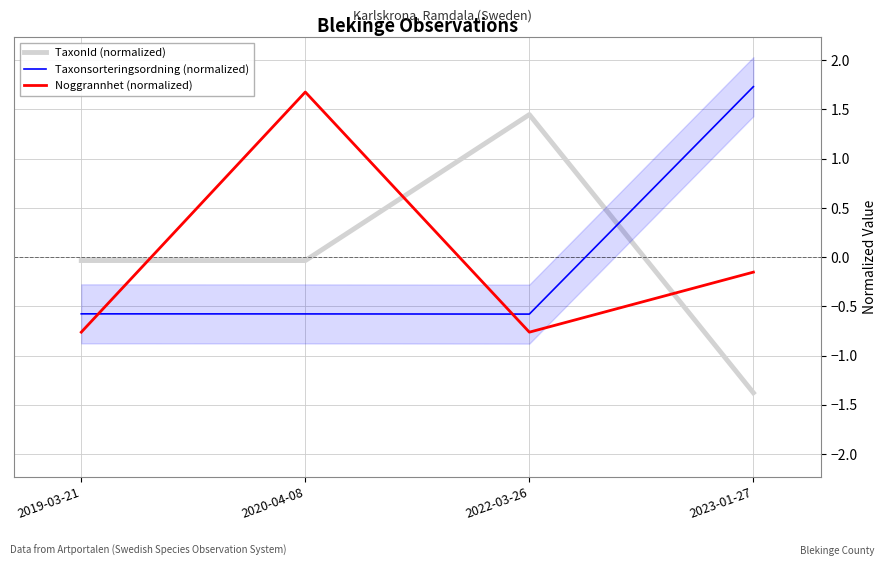

At which category is the sum across all series the highest?

2020-04-08